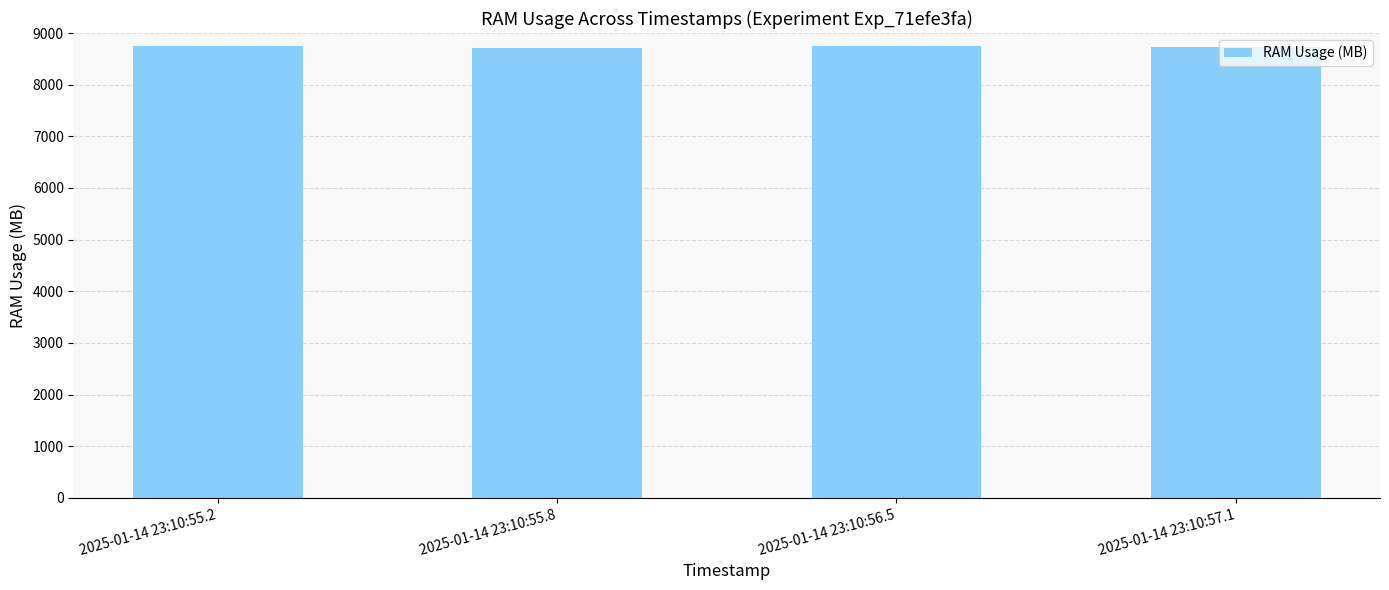

Are the bars grouped side by side (vs. stacked)?

No